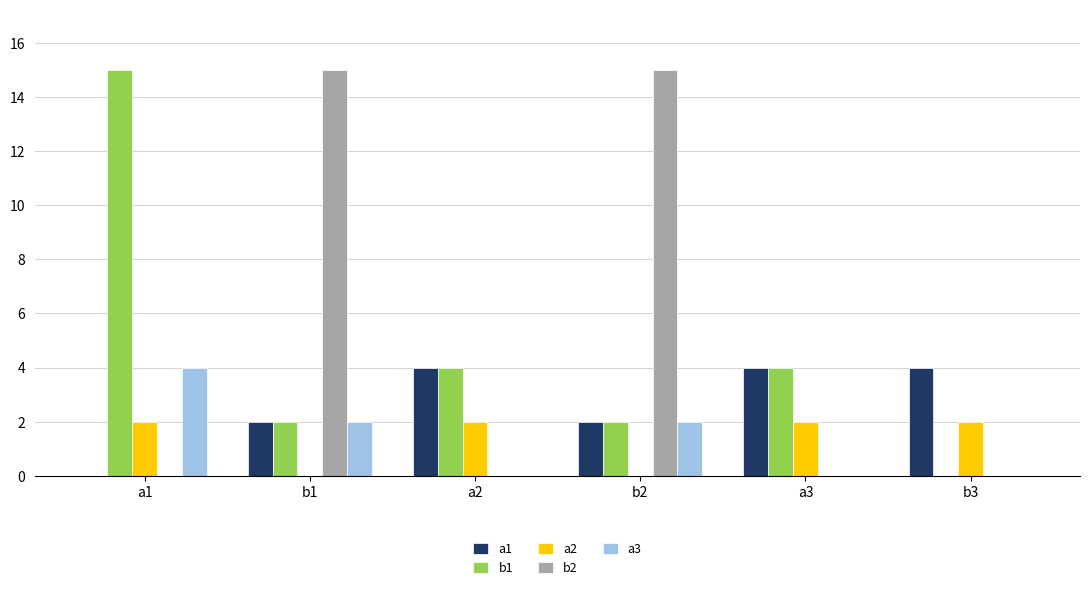

How many series are shown in this chart?

5